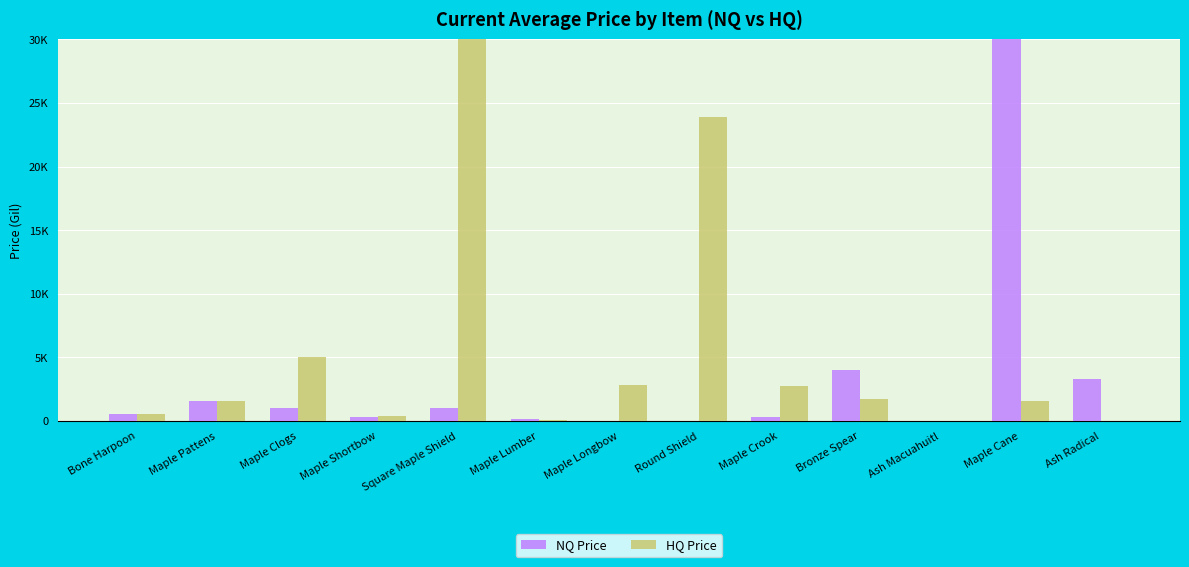

What is the sum of the HQ Price values at Maple Lumber and Maple Longbow?

2891.5